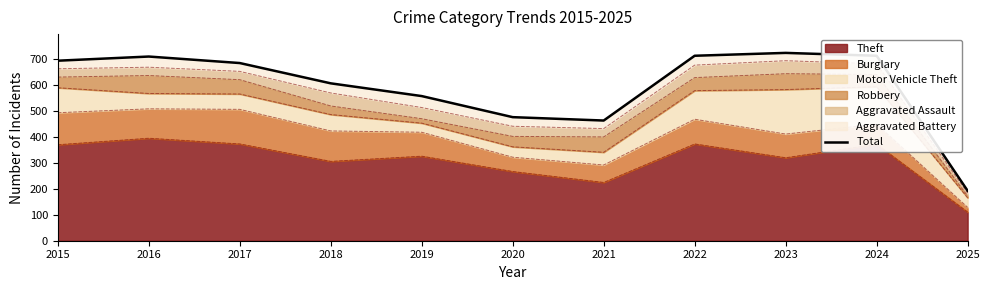

Which label corresponds to the smallest value in the chart?

2025